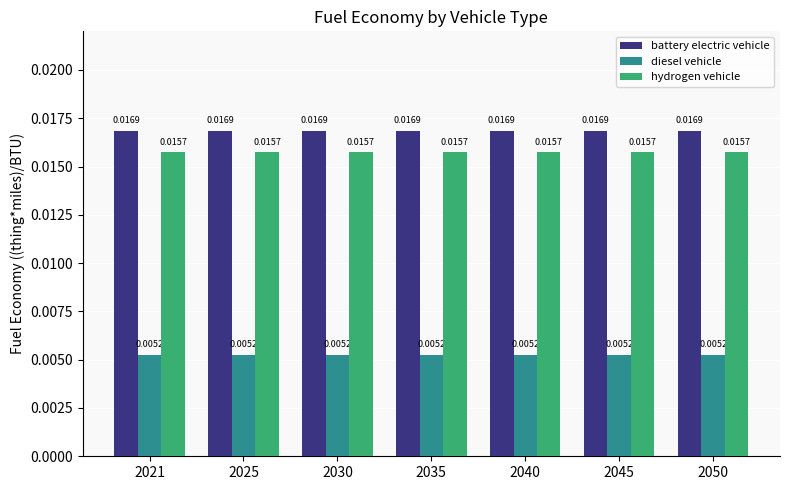

Which series has the largest total across all categories?

battery electric vehicle